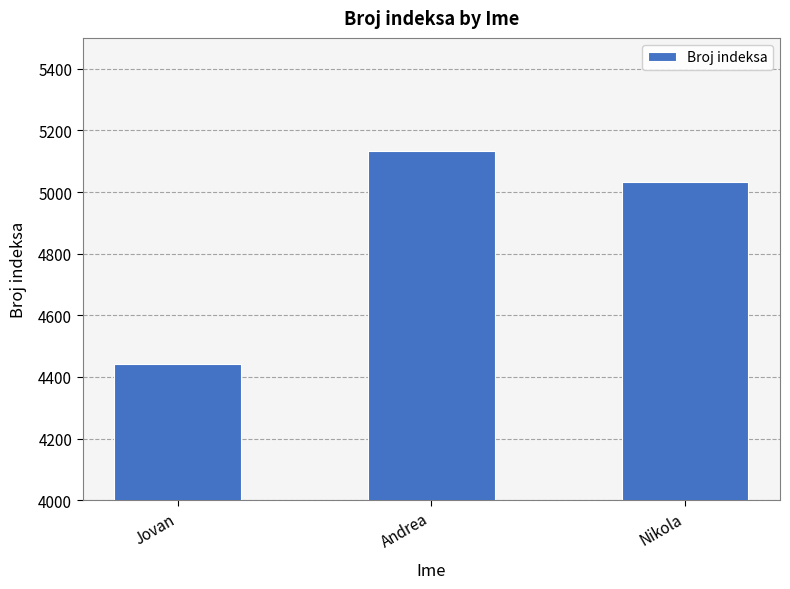

What is the label of the 3rd bar from the right?

Jovan